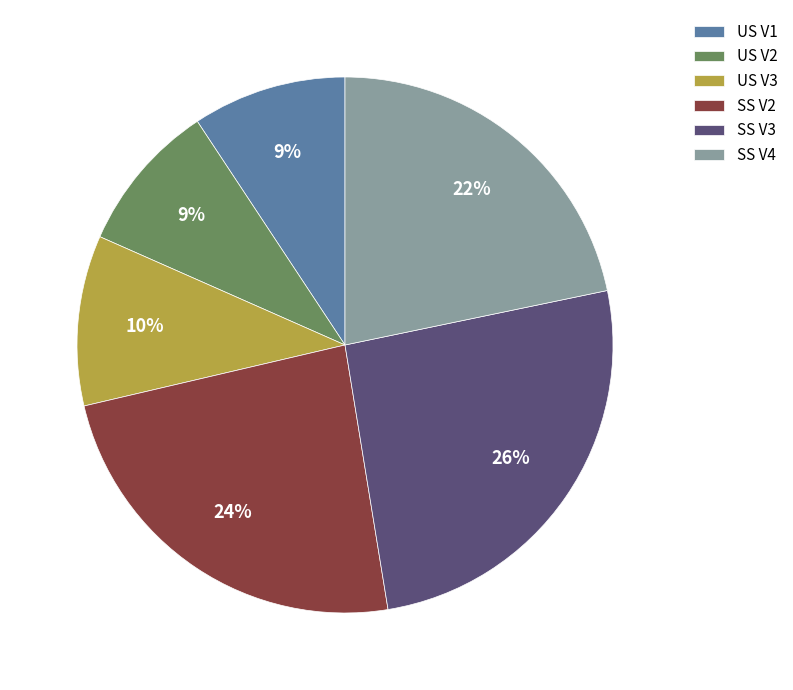

Is it true that SS V4 is 30% of the pie?

False